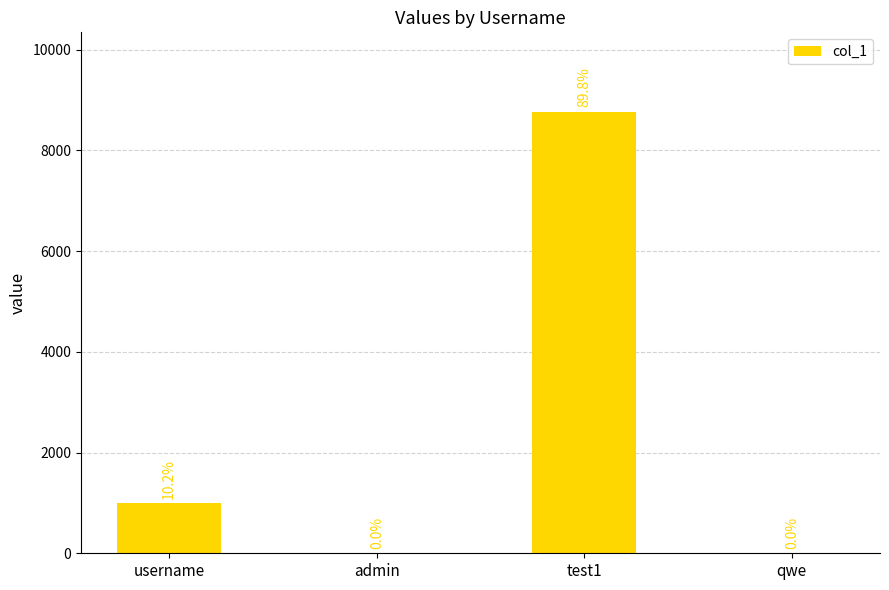

The chart shows a value of 1 at admin. True or false?

True